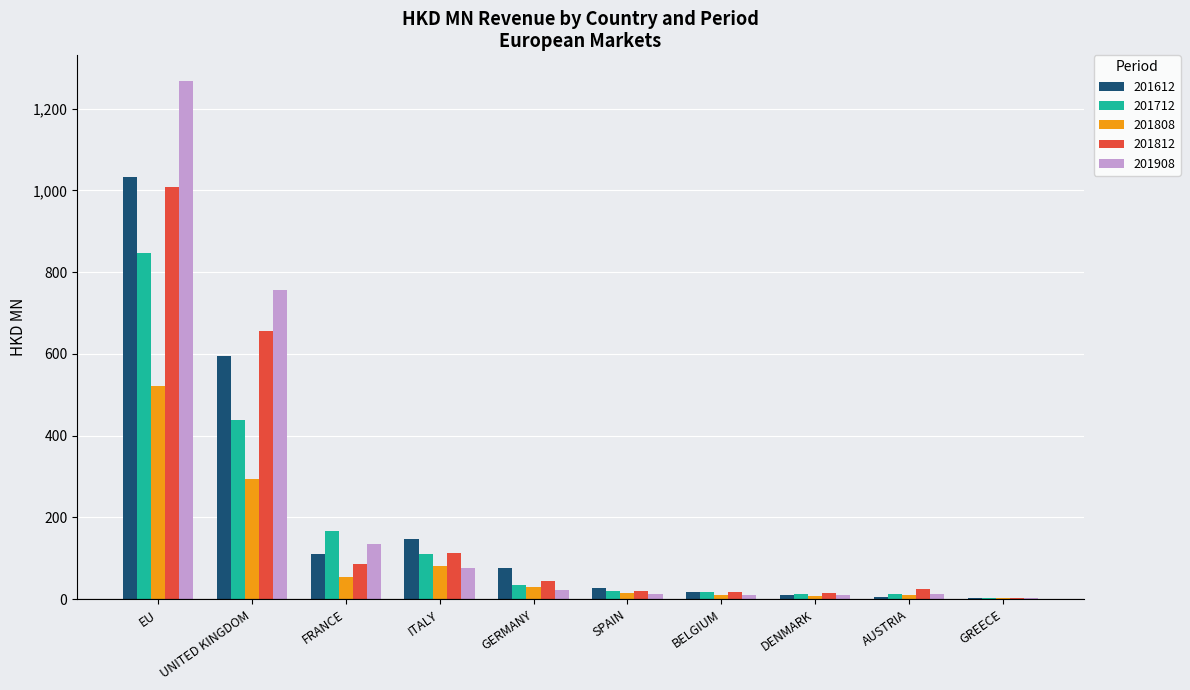

What is the approximate value of 201712 at UNITED KINGDOM?

438.3